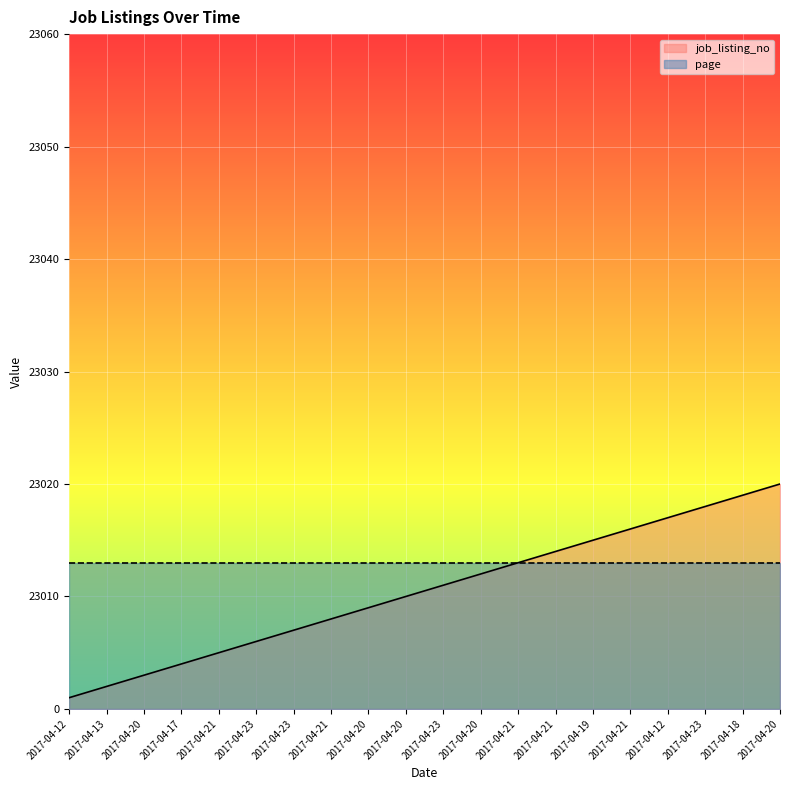

Which has a higher value, 2017-04-23 or 2017-04-20?

2017-04-23